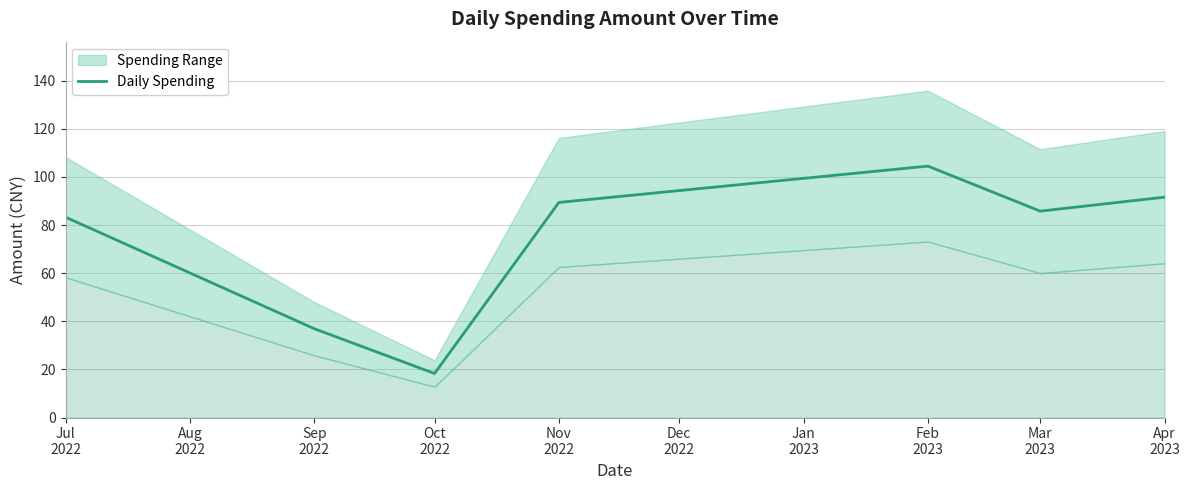

What is the minimum value for Daily Spending?

18.3